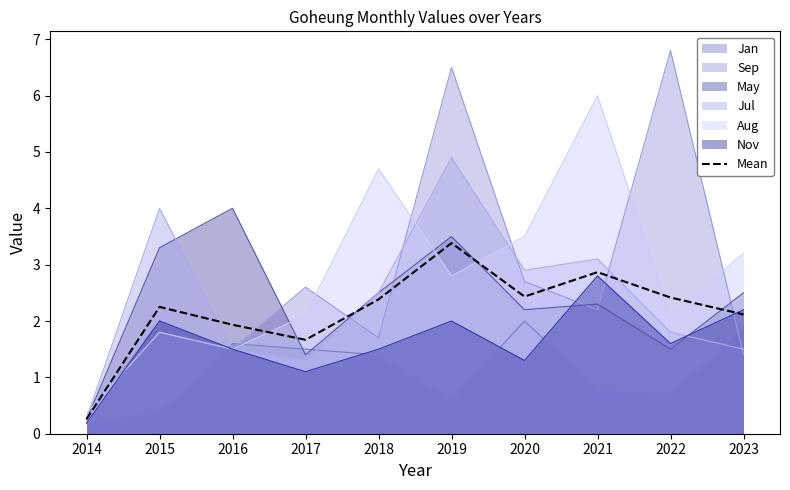

Reading left to right, transcribe all the data shown in this chart.

0.3	2.2	1.9	1.7	2.4	3.4	2.4	2.9	2.4	2.1